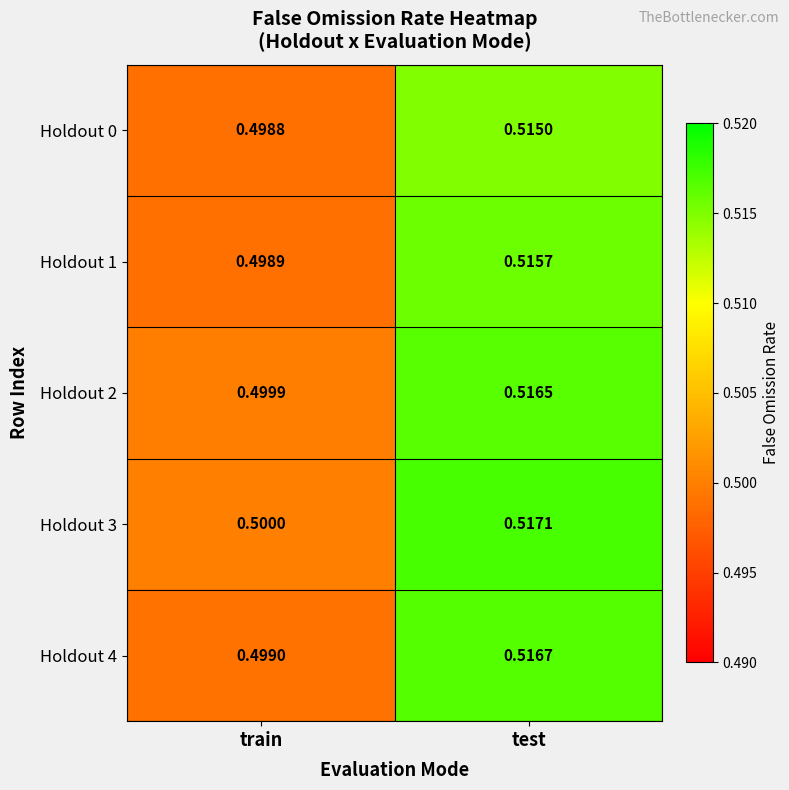

List the series in order of their peak value, lowest first.

Holdout 0, Holdout 1, Holdout 2, Holdout 4, Holdout 3